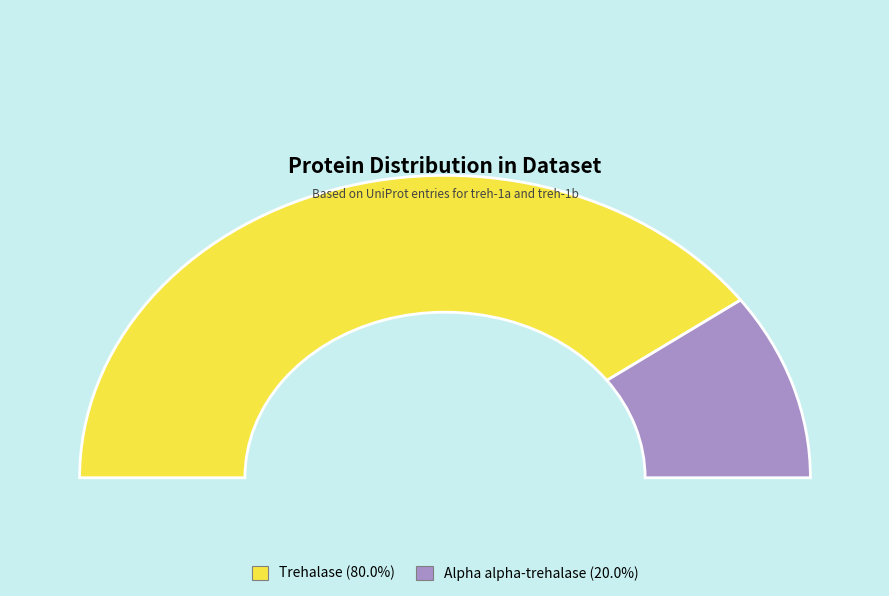

What is the majority slice?

Trehalase